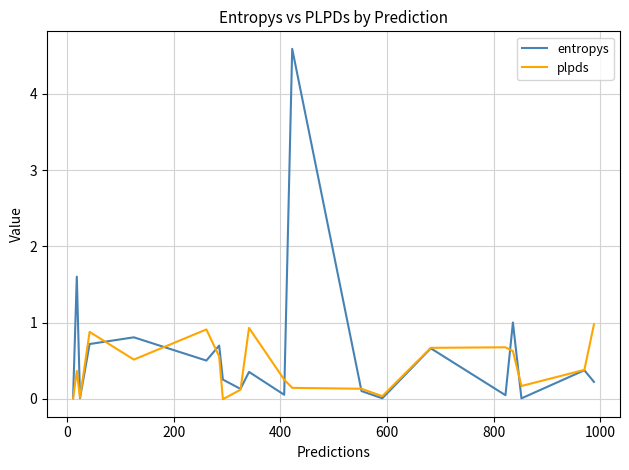

True or false: entropys has more than 1 interior local peaks.

True